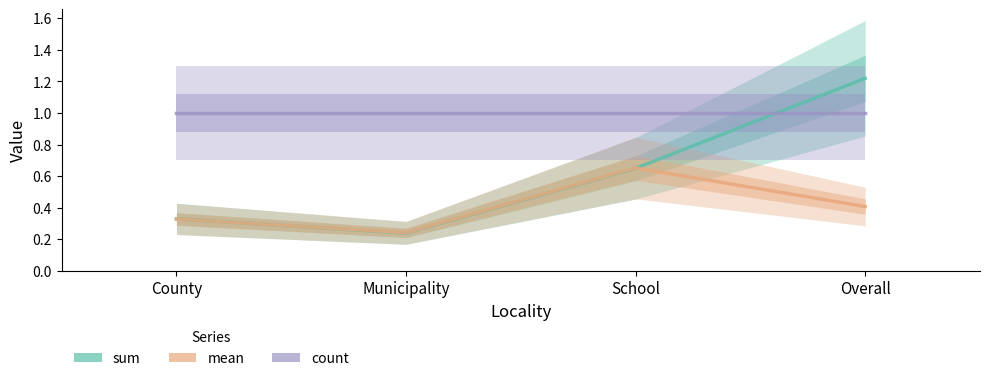

Does the chart have visible grid lines?

No